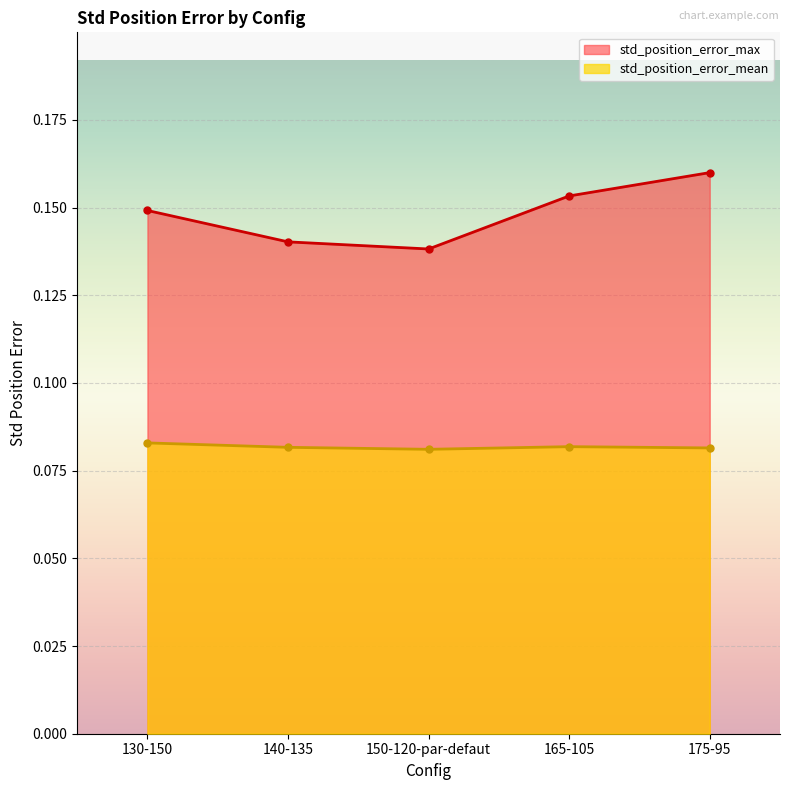

Rank the categories by std_position_error_mean value from highest to lowest.

130-150, 165-105, 140-135, 175-95, 150-120-par-defaut